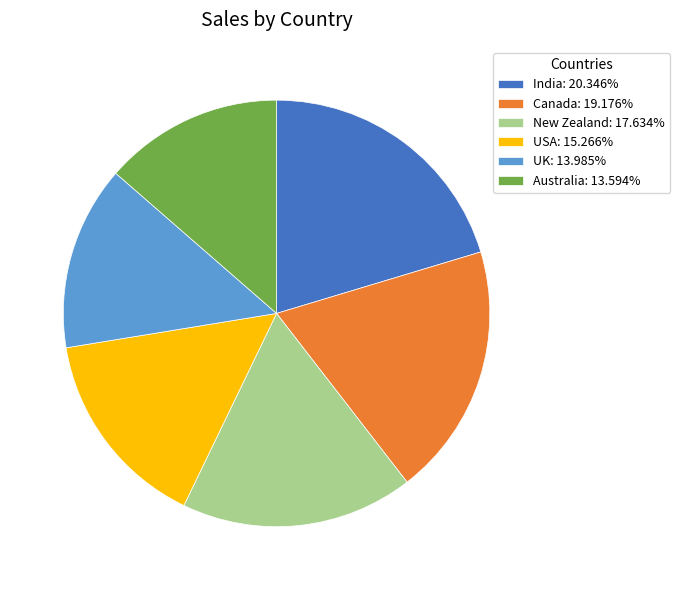

Is there any slice that represents more than half of the pie?

No